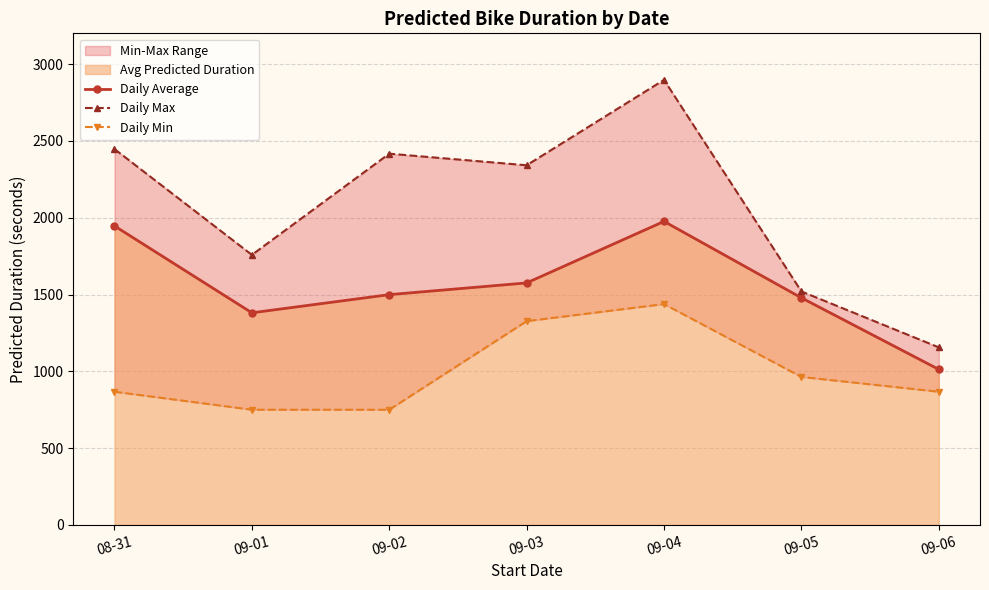

What is the difference between the second highest and minimum values in the Daily Max series?

1290.8